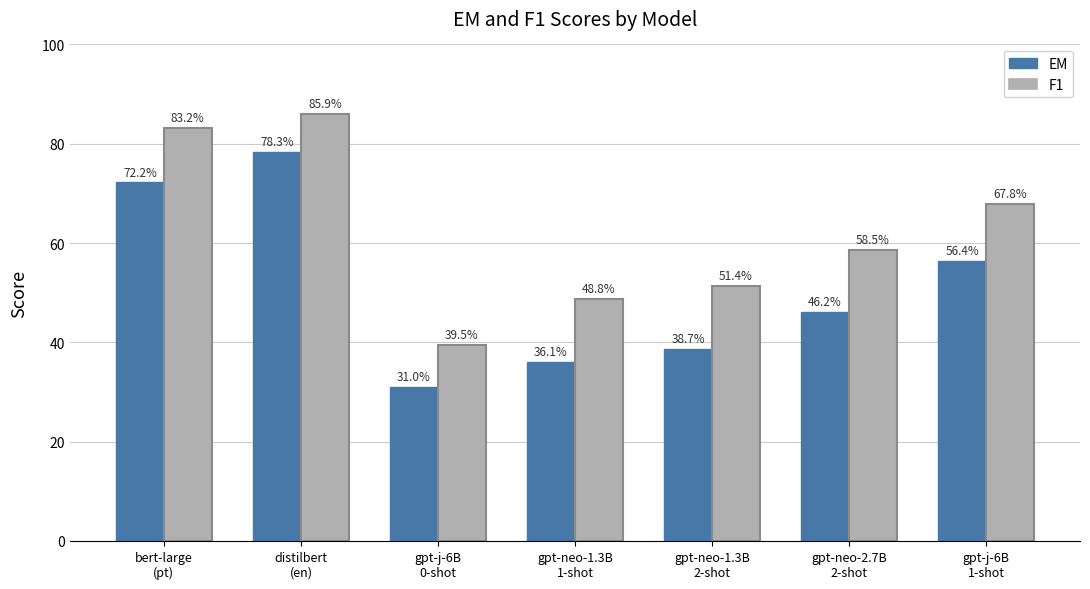

Does the chart contain any negative values?

No